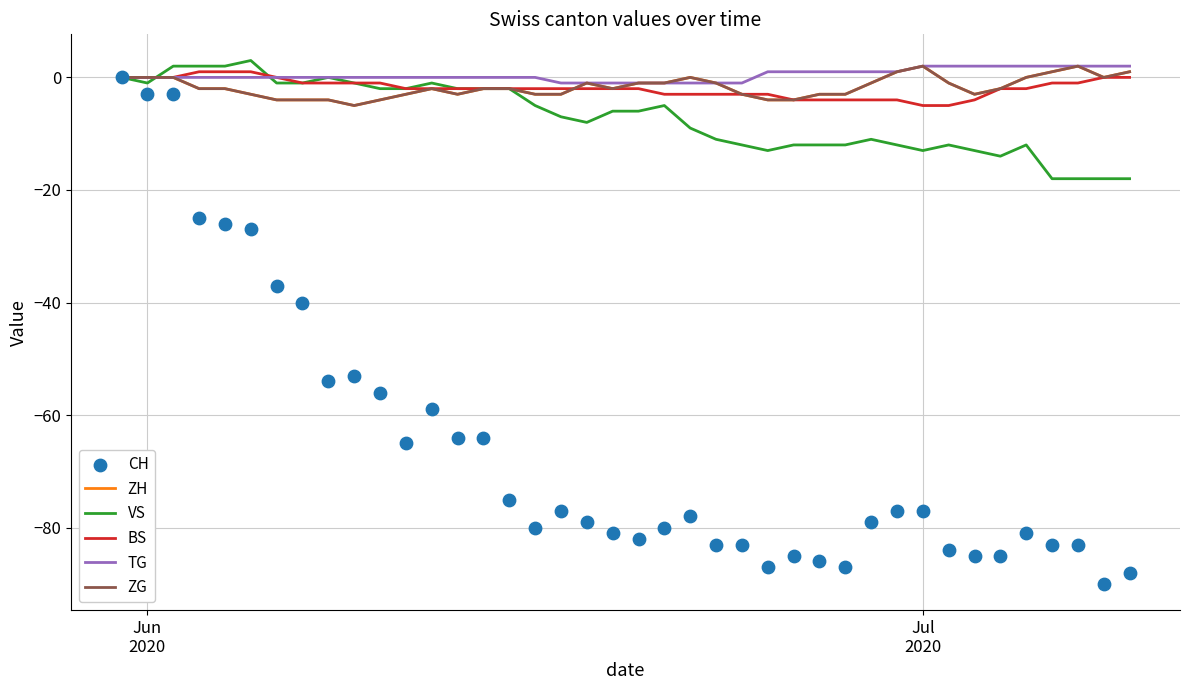

At how many categories does at least one series exceed -36?

40